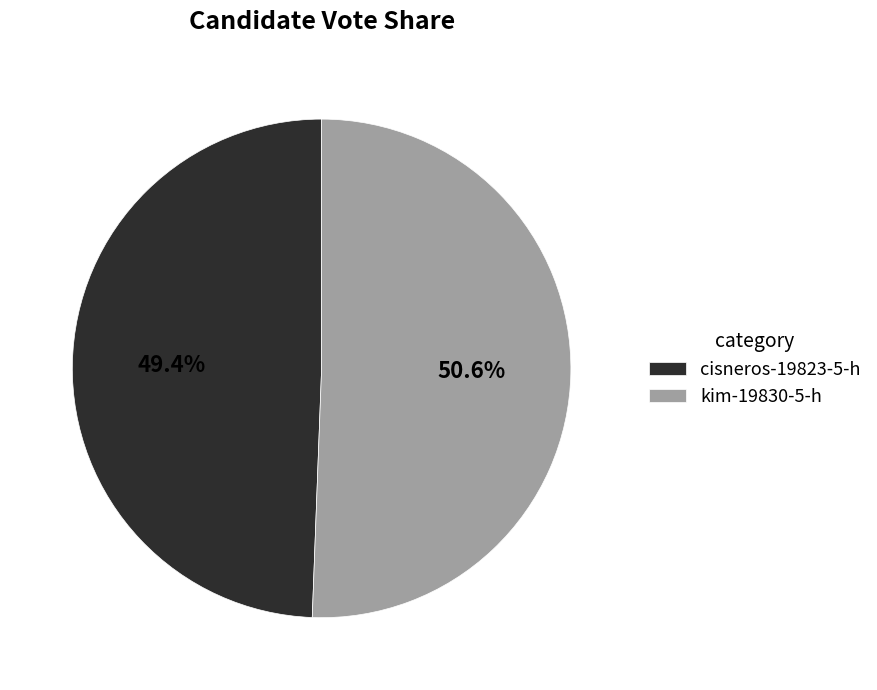

What percentage is NOT represented by kim-19830-5-h?

49.4%